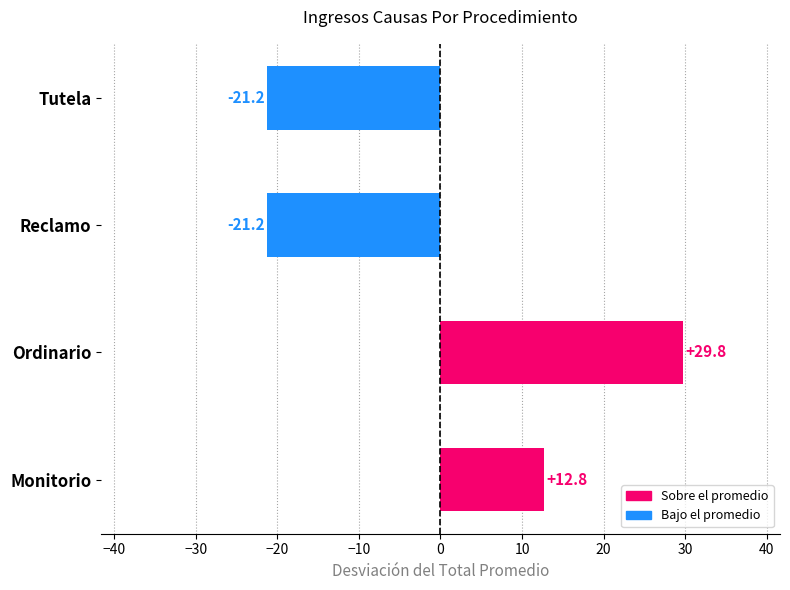

Are the bars horizontal?

Yes